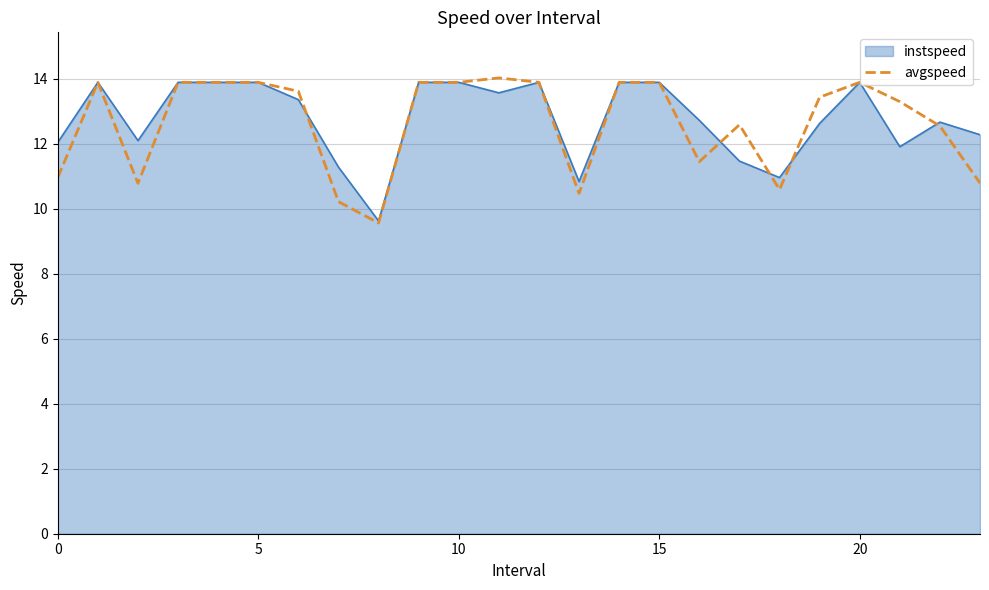

Does the chart display data point markers on the line(s)?

No